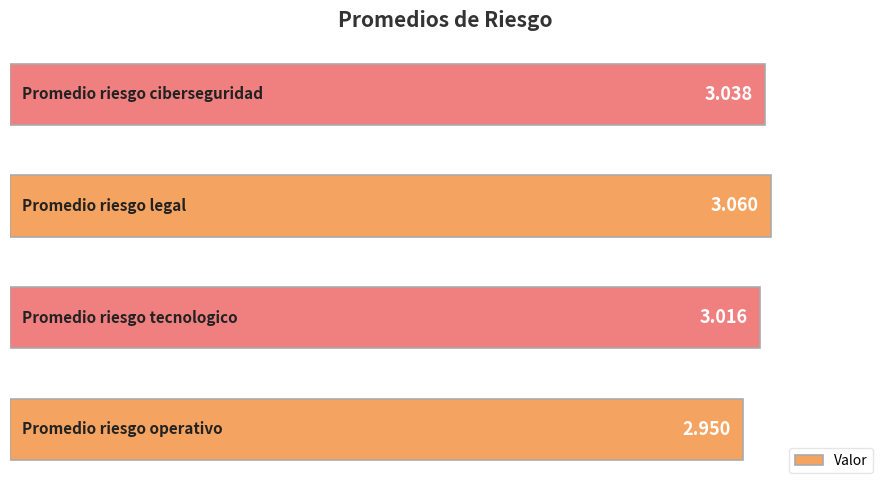

How many distinct data groups are displayed?

1